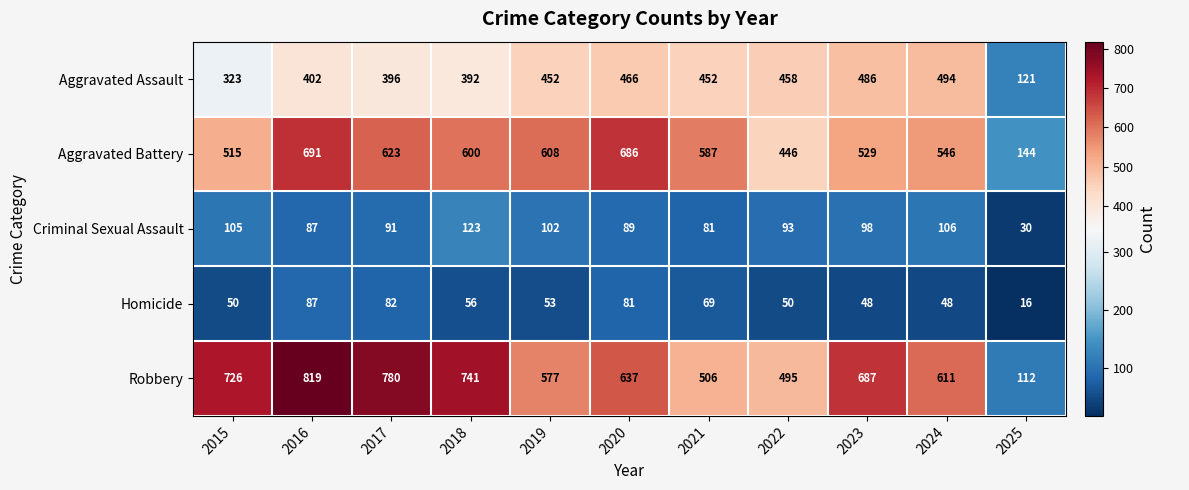

Which series has the widest spread of values?

Robbery